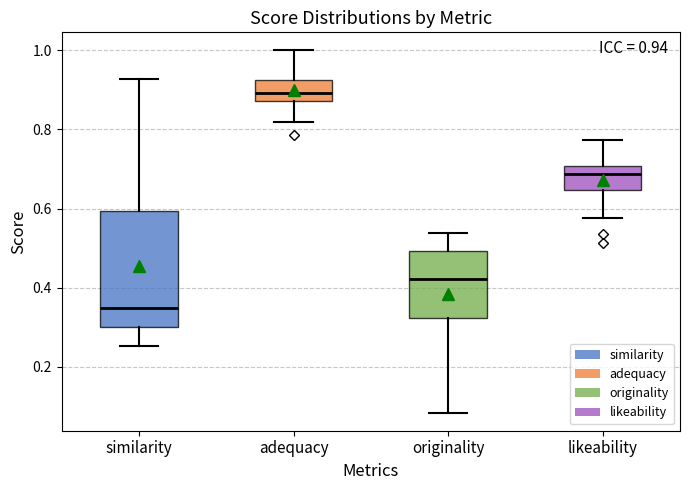

Which box has the highest median line?

adequacy